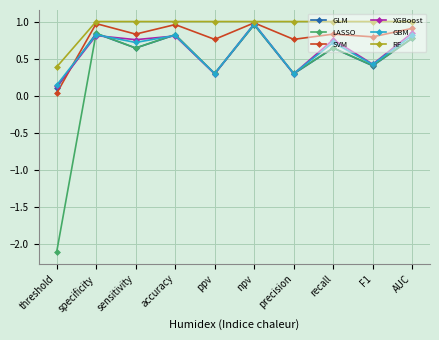

At which category does the chart reach its minimum across all series?

threshold